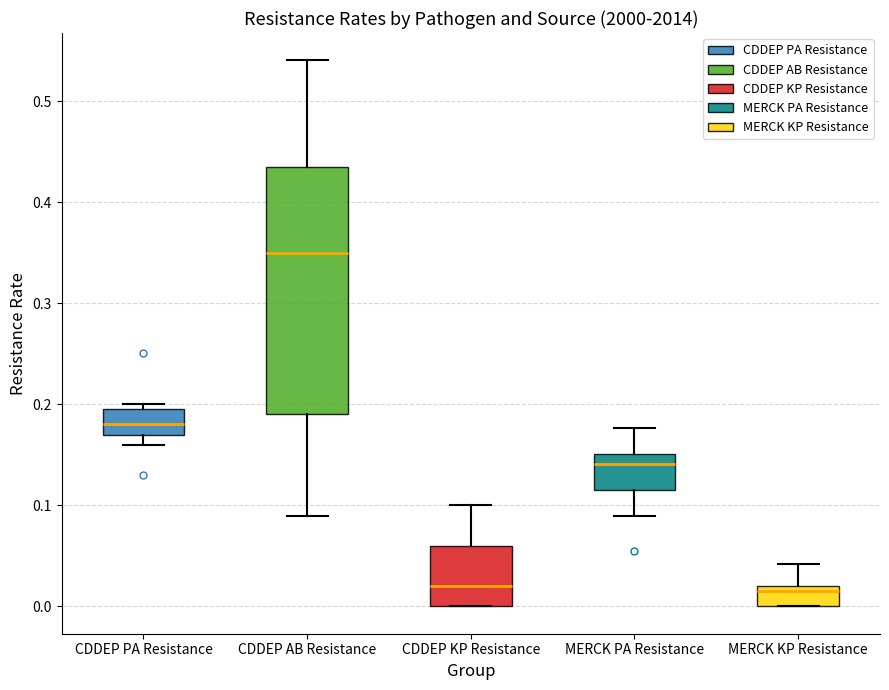

Where is the lower edge of the box for MERCK KP Resistance on the y-axis? The values are not printed on the chart, so give them approximately, as read against the axis.

0.00